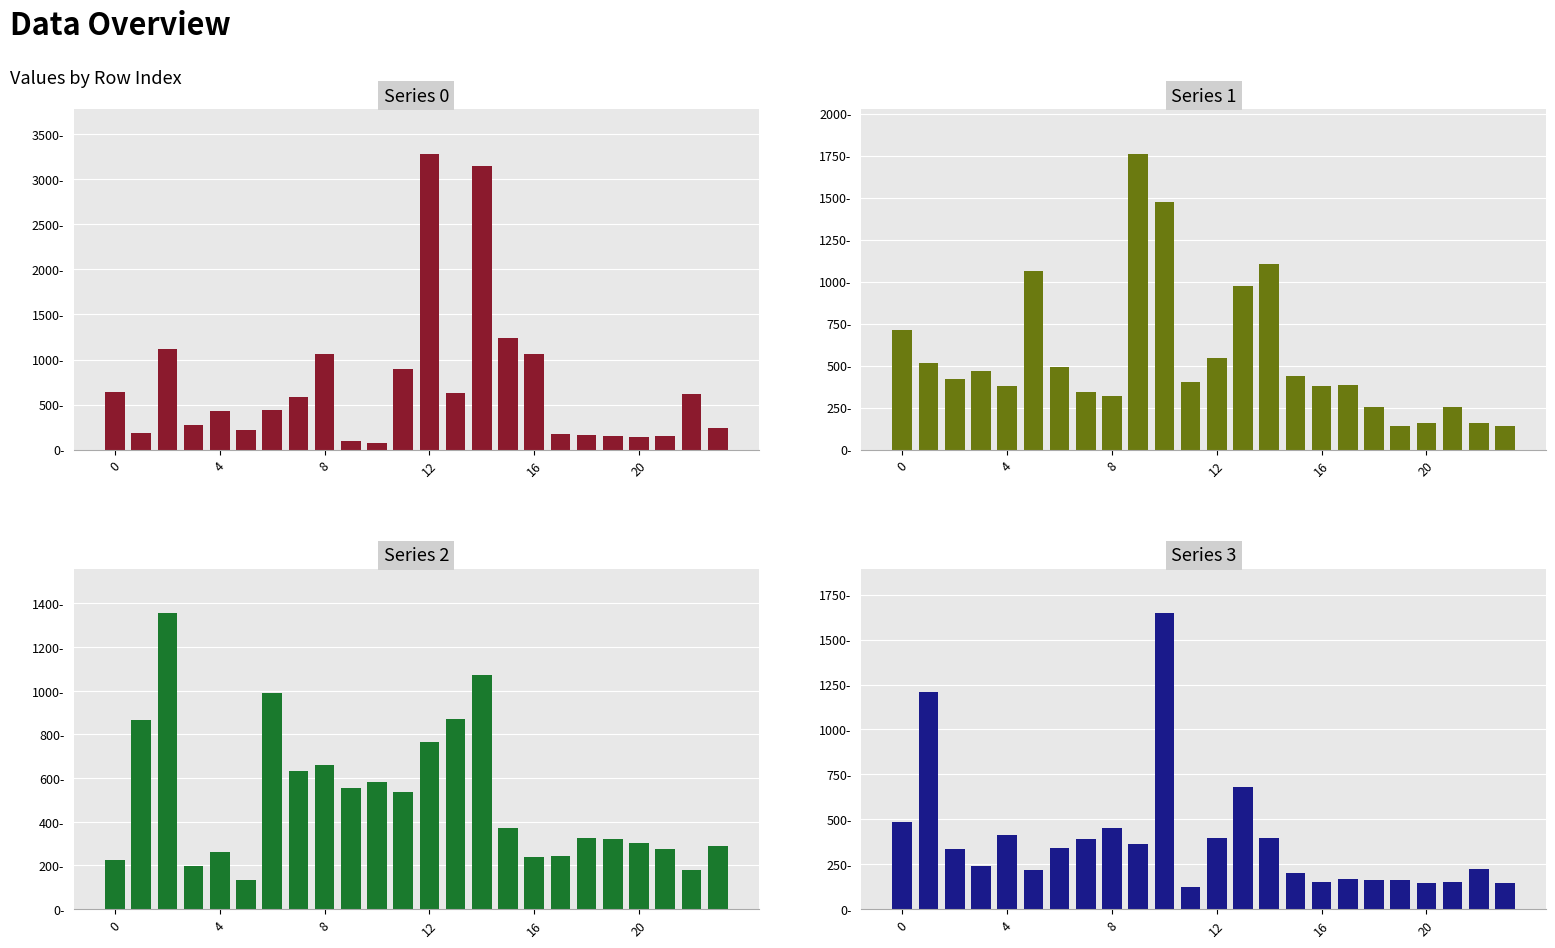

What is the sum of the 2 values at 21 and 23?

563.0